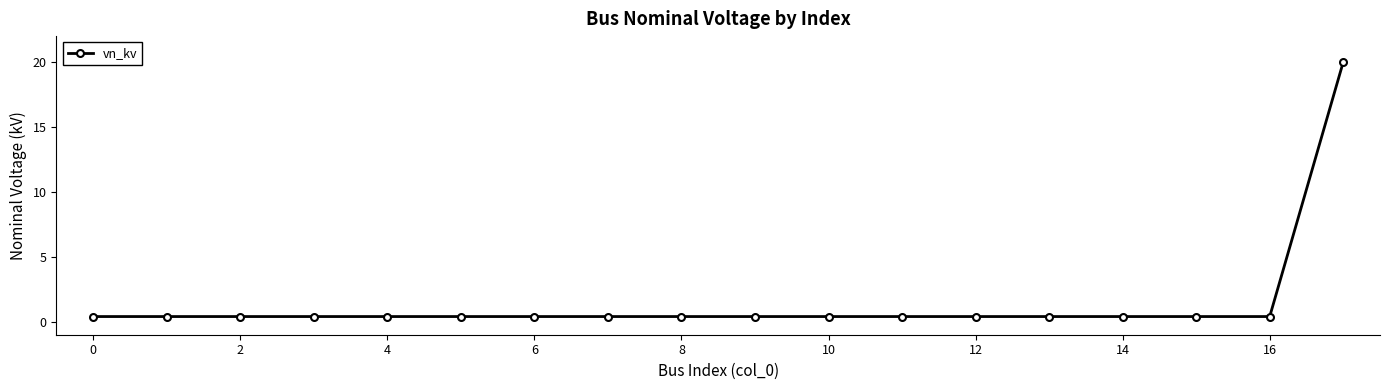

What is the smallest value displayed?

0.4